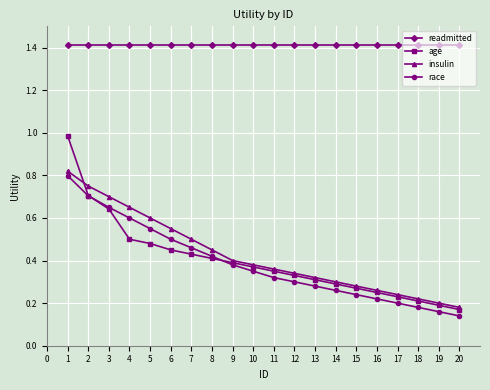

What is the sum of all readmitted values?

28.3